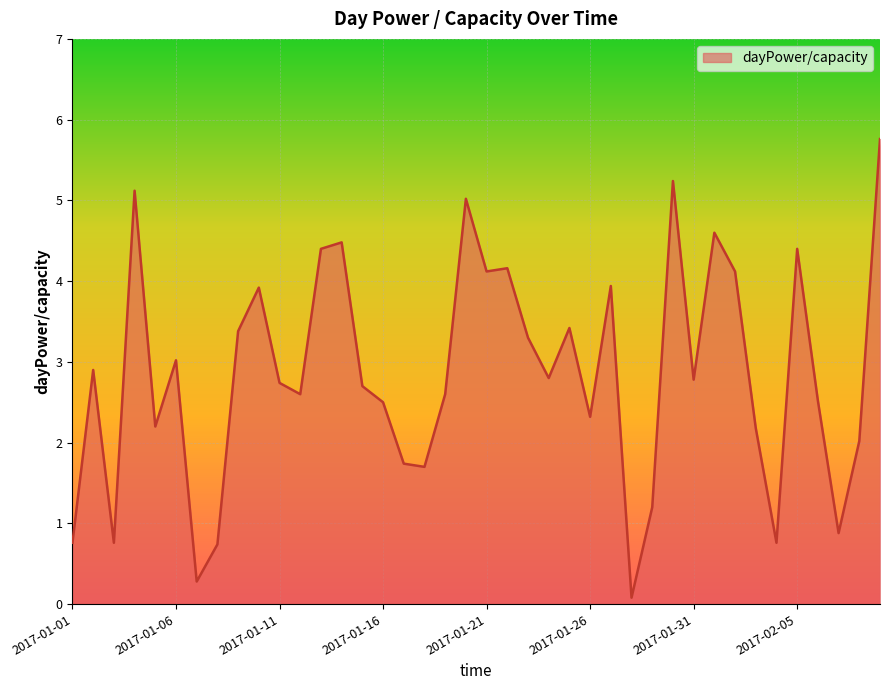

What is the difference between the maximum and minimum values?

5.7